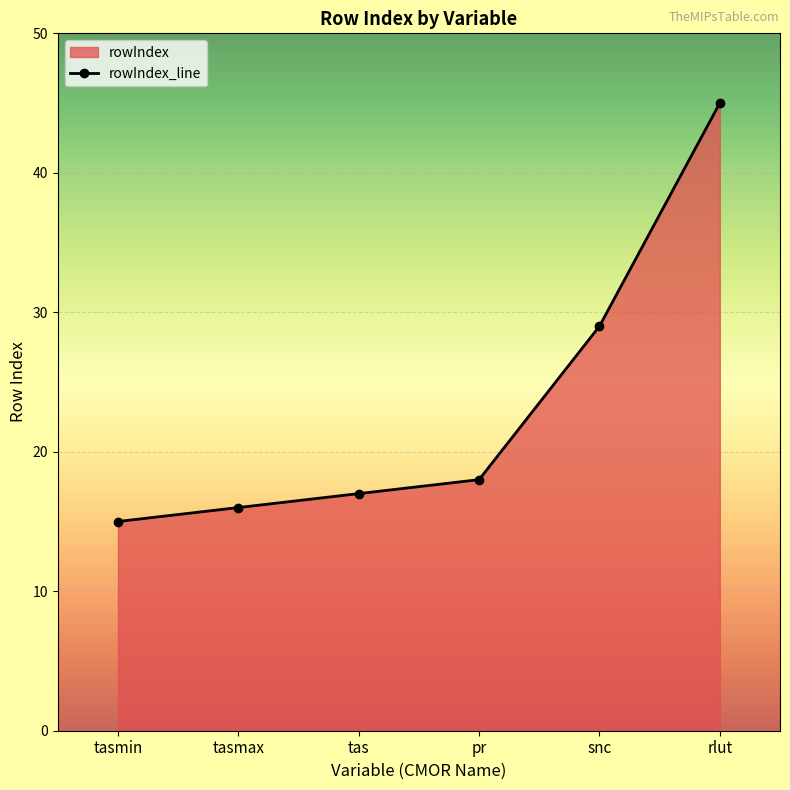

Rank the categories by value from lowest to highest.

tasmin, tasmax, tas, pr, snc, rlut